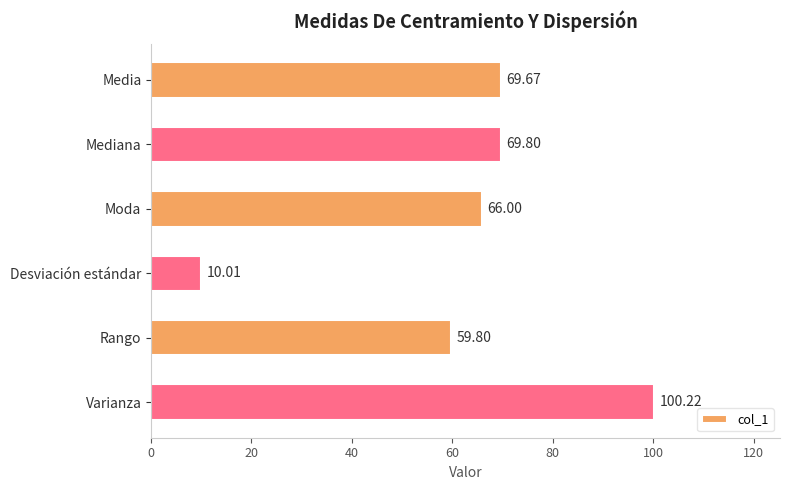

Are the bars grouped side by side (vs. stacked)?

No